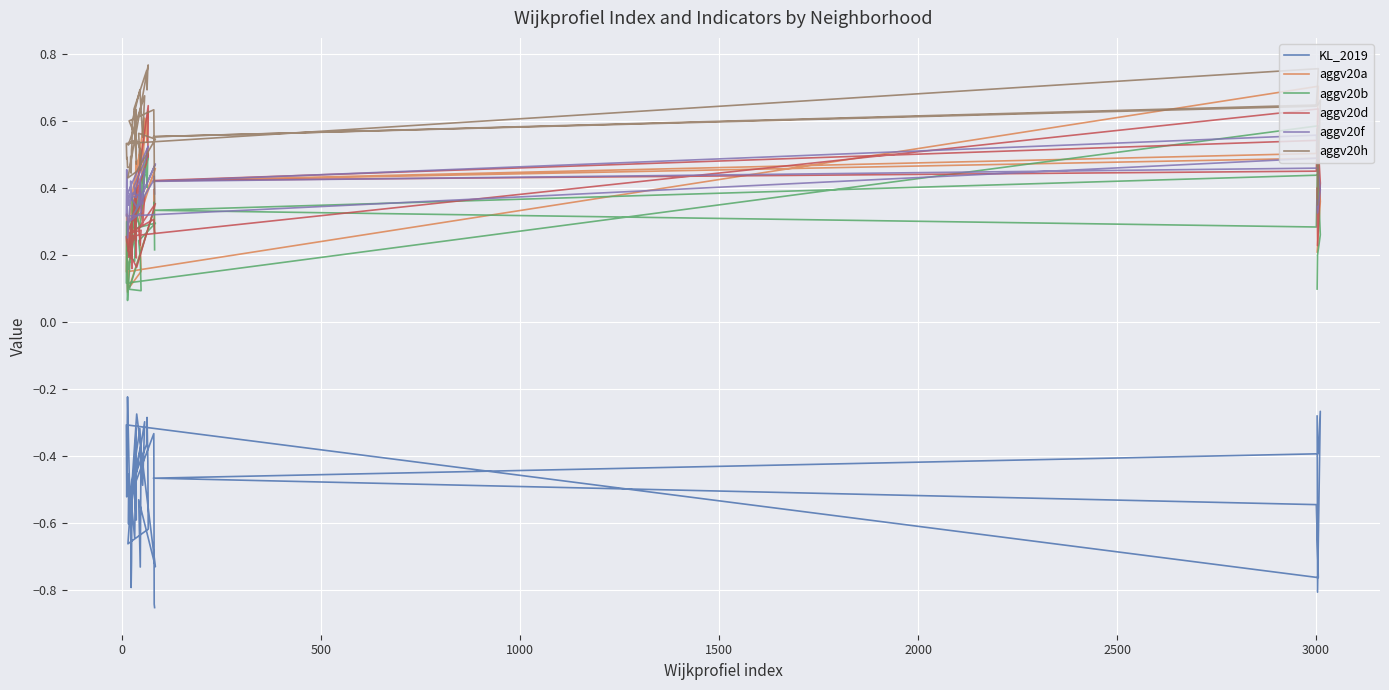

What is the total value across all series at 1500?

1.7